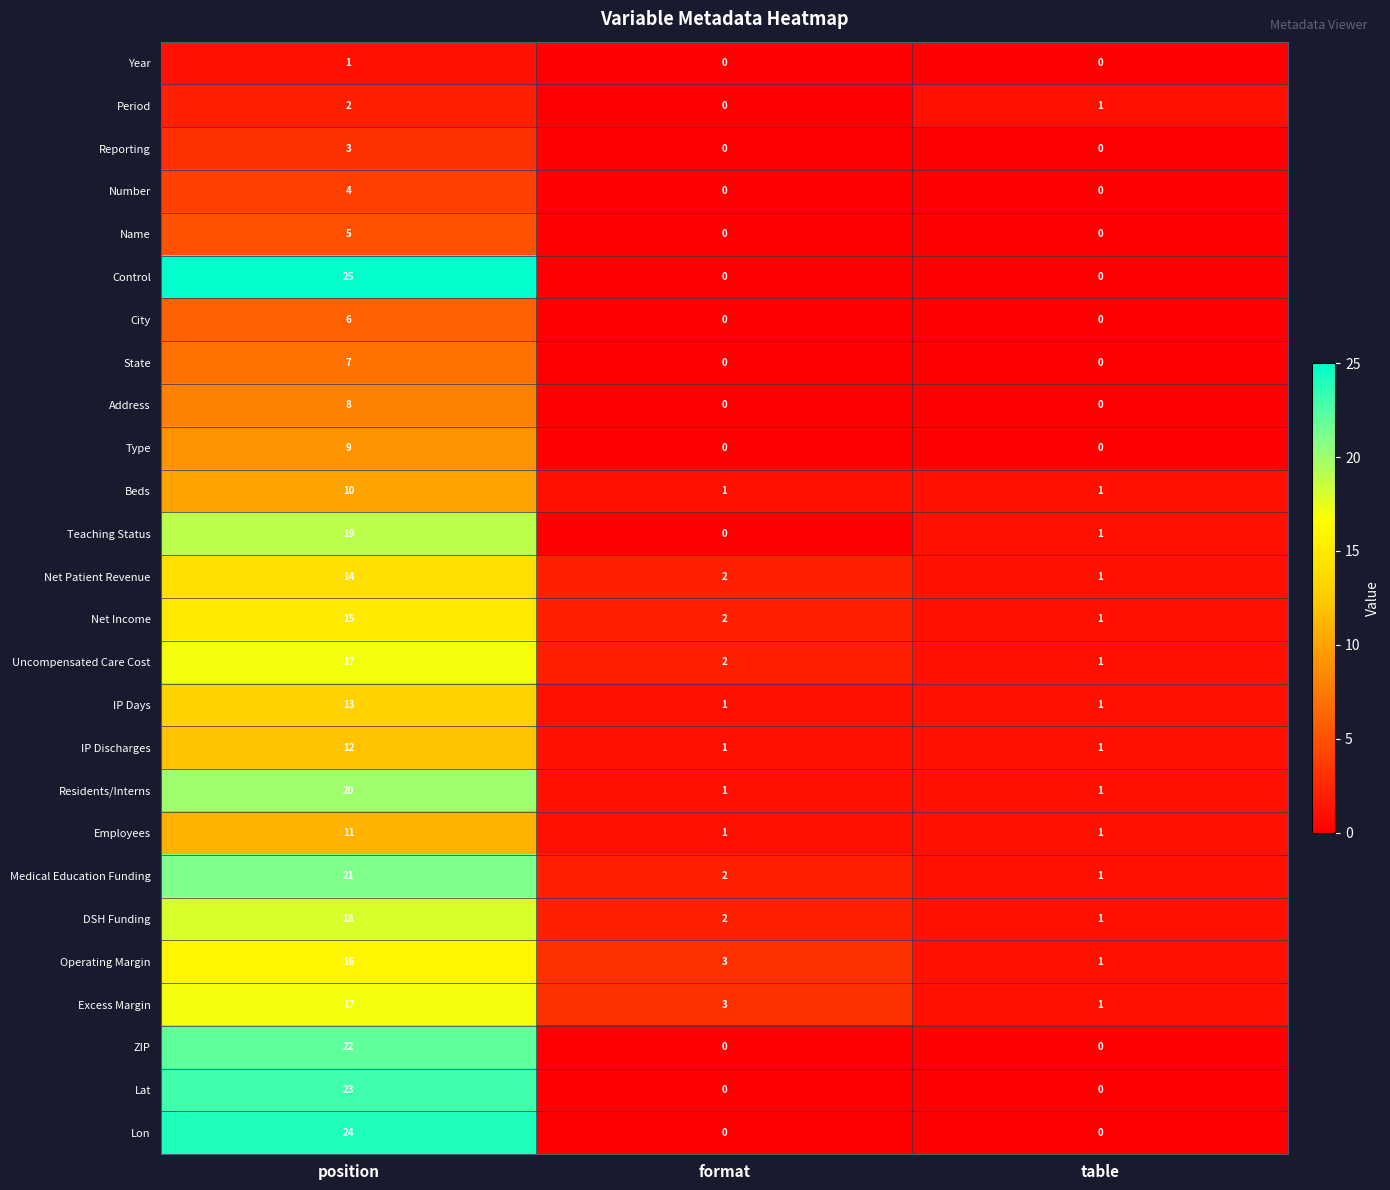

Which series has the widest spread of values?

Control